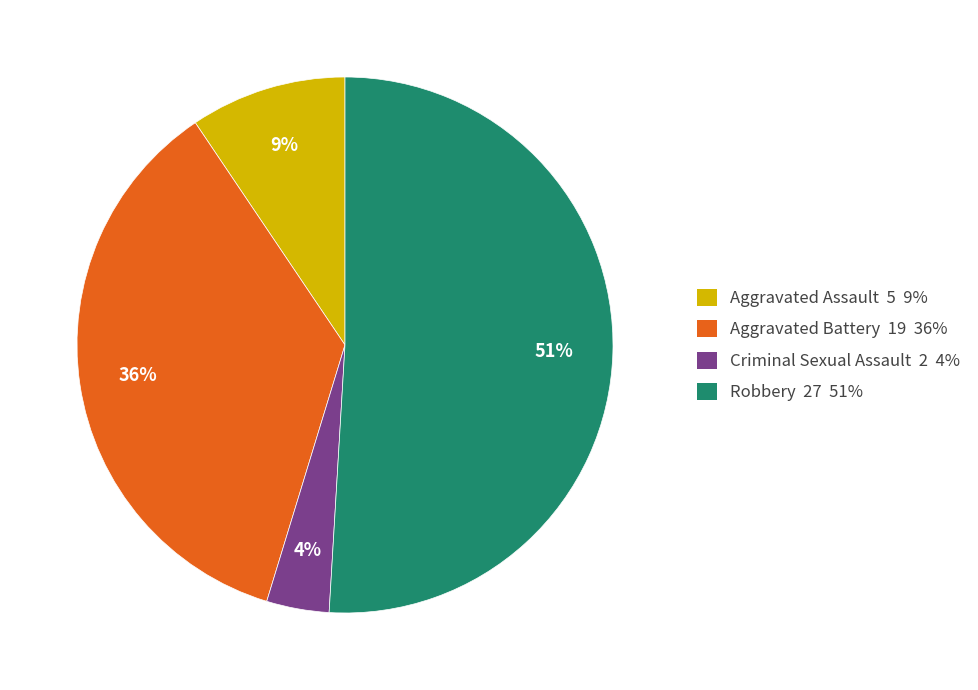

To the nearest percent, what is the difference between the largest and smallest slice percentages?

47%